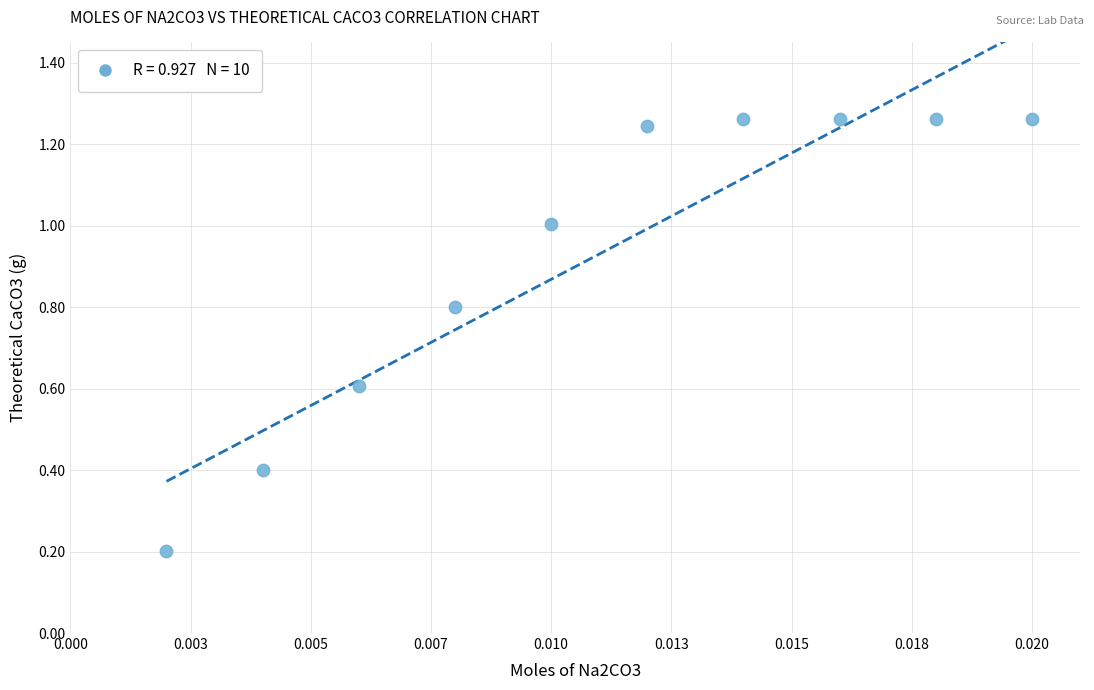

What is the range of Y values (max minus min)?

1.1